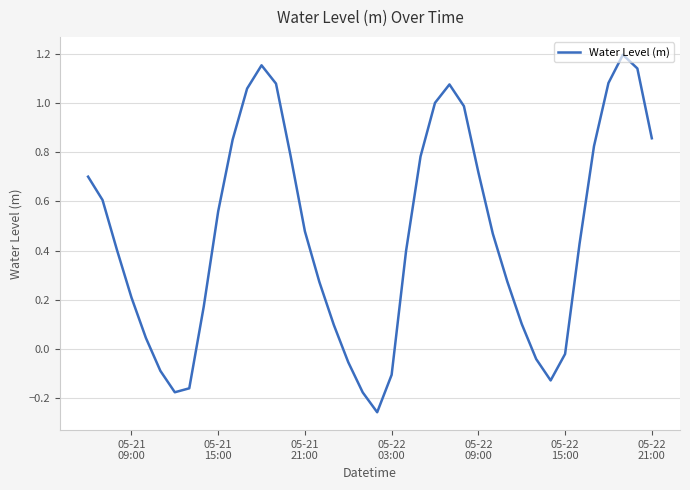

What is the difference between the maximum and minimum values?

1.5